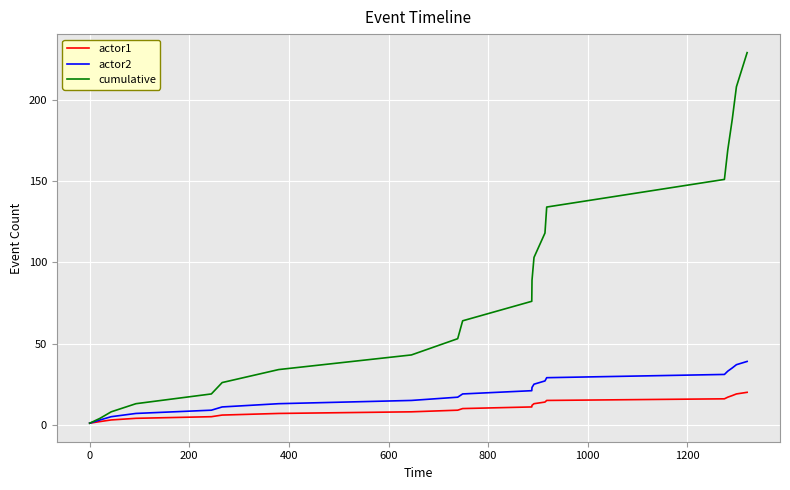

Which series has the widest spread of values?

cumulative